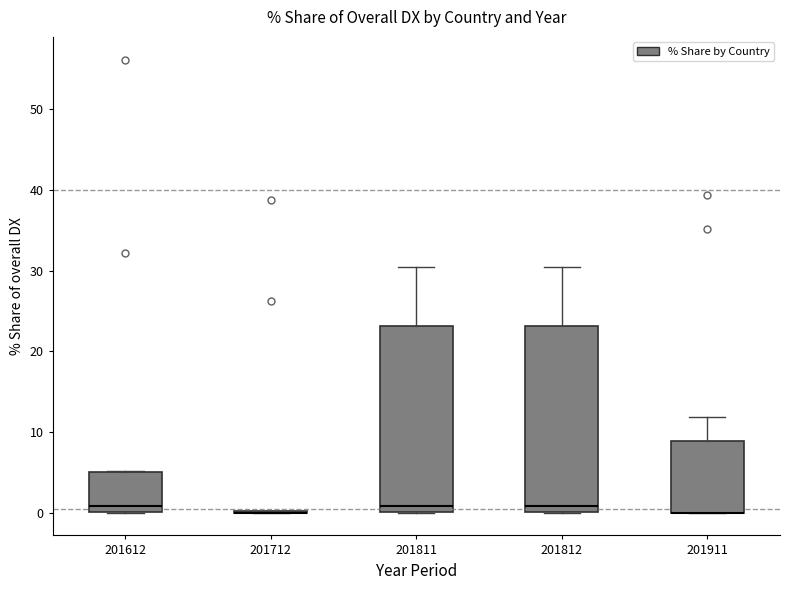

Reading left to right, transcribe this box plot: for each box, give where its median line is, the range the box spans, and where its two whiskers end, as read against the y-axis. The values are not printed on the chart, so give them approximately, as read against the axis.

201612: median 1, box 0 to 5, whiskers 0 to 5
201712: box collapsed to a line at 0, whiskers 0 to 0
201811: median 1, box 0 to 23, whiskers 0 to 30
201812: median 1, box 0 to 23, whiskers 0 to 30
201911: median 0 (drawn on the box's lower edge), box 0 to 9, whiskers 0 to 12